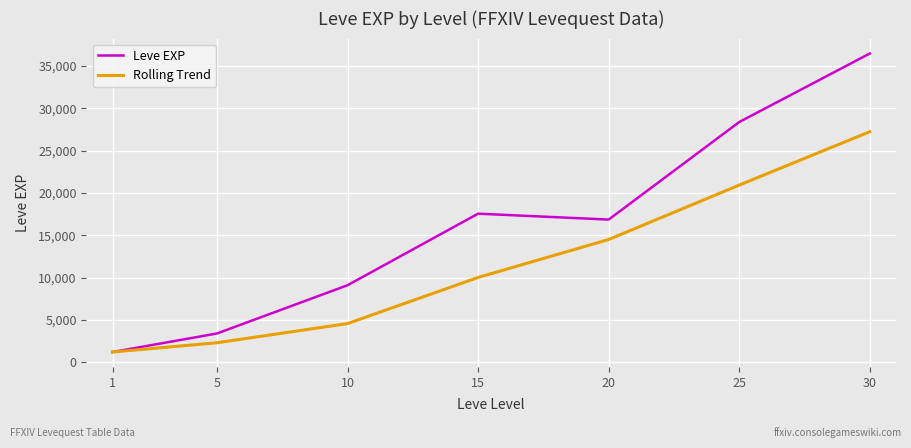

What is the difference between the highest and lowest values at 30?

9242.2